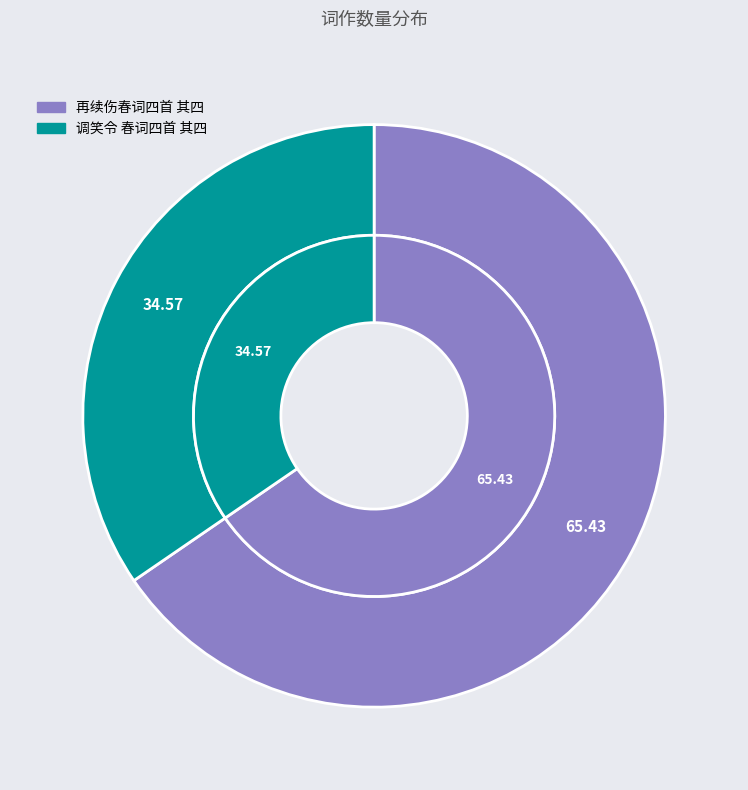

To the nearest percent, what is the combined percentage of 再续伤春词四首 其四 and 调笑令 春词四首 其四?

100%